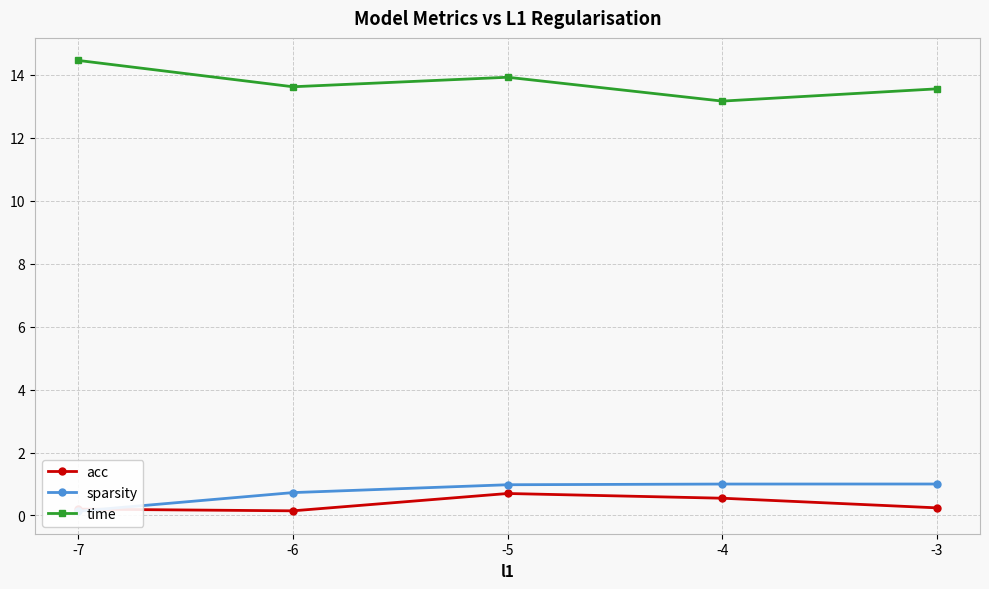

At which label is time closest to 13?

-4